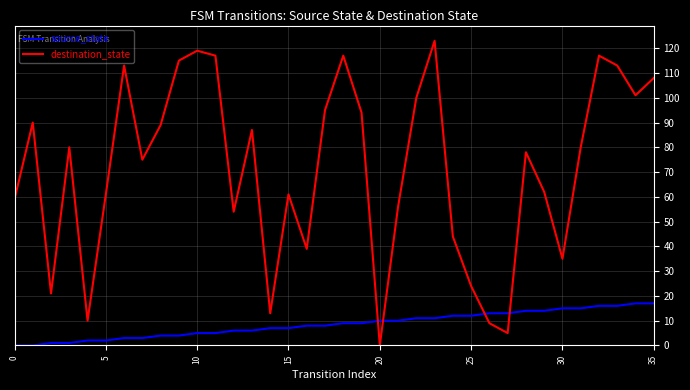

List the series in order of their peak value, highest first.

destination_state, source_state